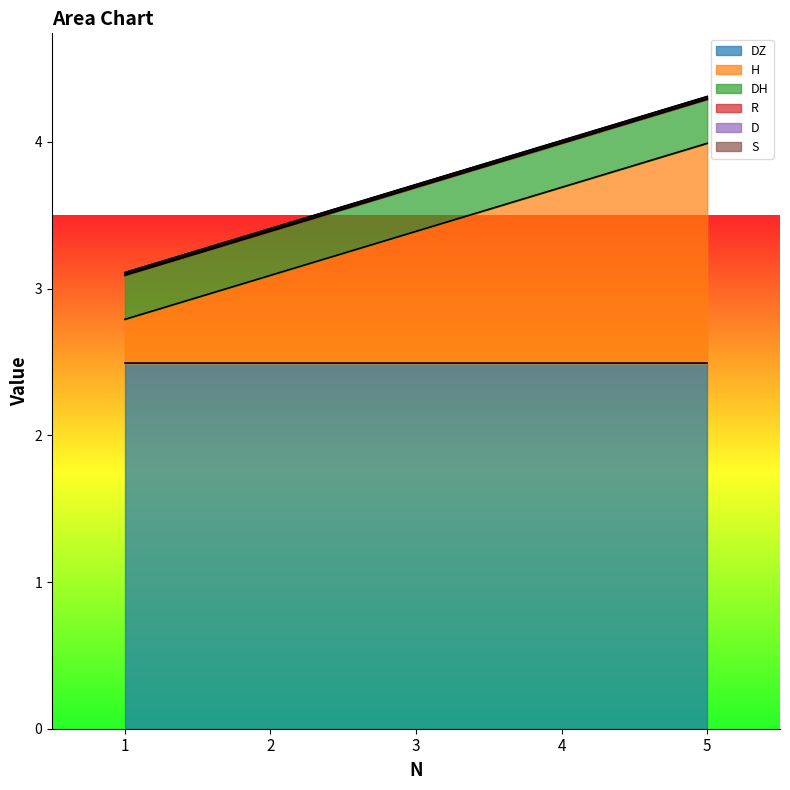

What is the difference between the highest and lowest values at 5?

2.5